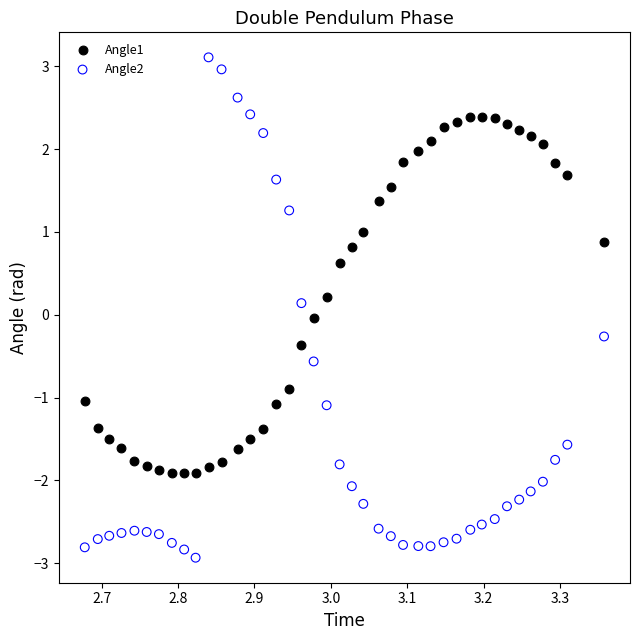

Which series has the widest spread of Y values?

Angle2